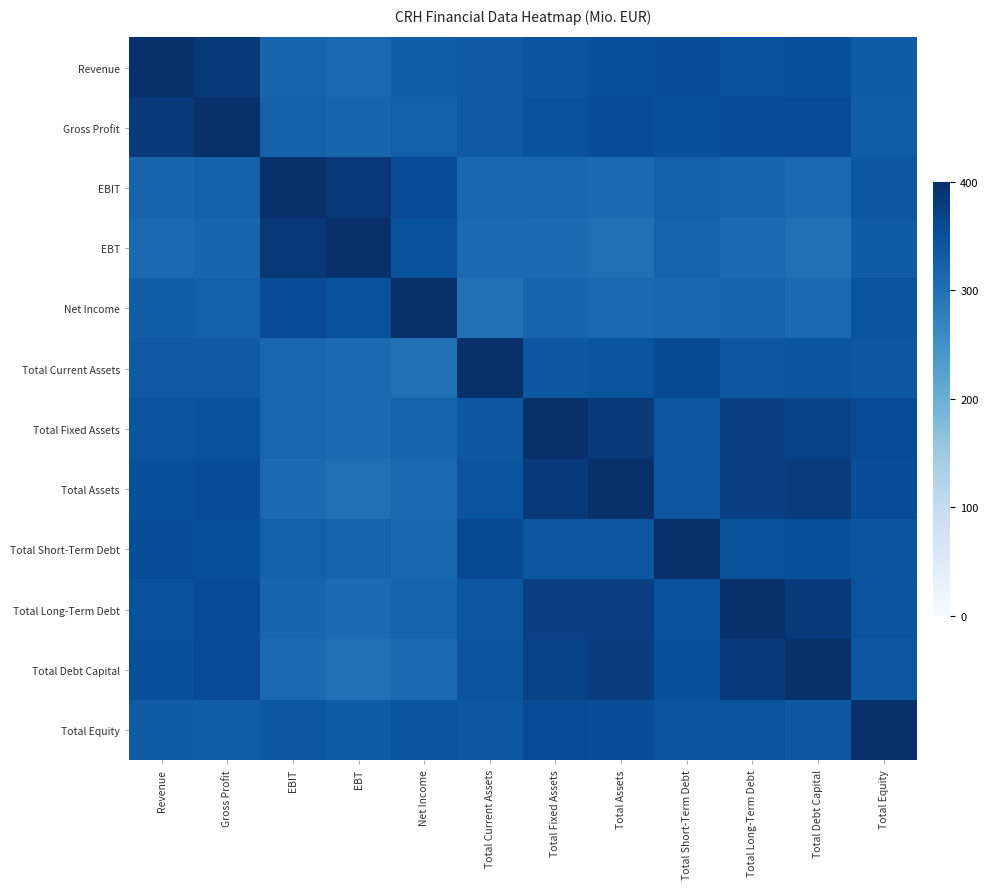

List the series in order of their peak value, lowest first.

Revenue, Gross Profit, EBIT, EBT, Net Income, Total Current Assets, Total Fixed Assets, Total Assets, Total Short-Term Debt, Total Long-Term Debt, Total Debt Capital, Total Equity